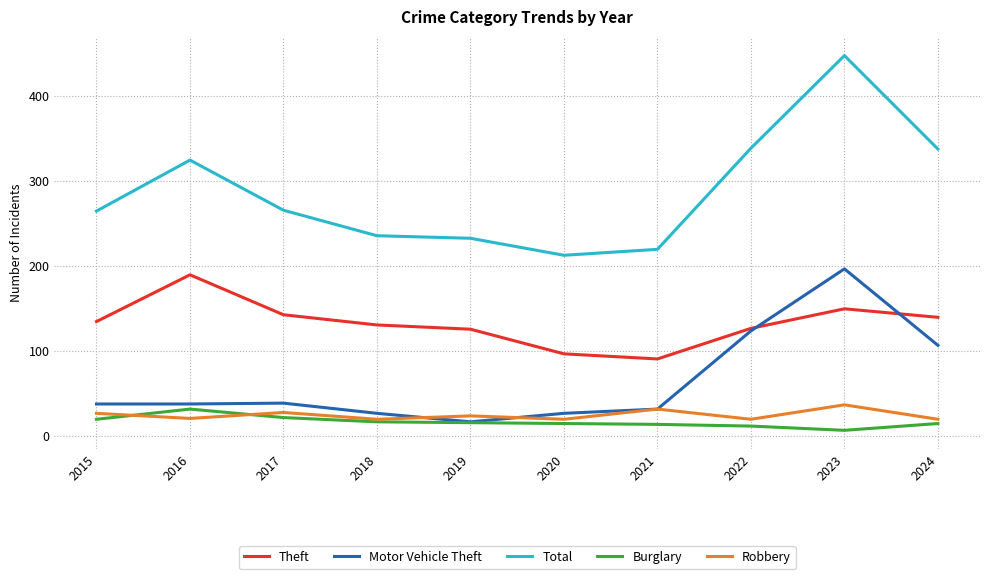

At which category is the sum across all series the highest?

2023